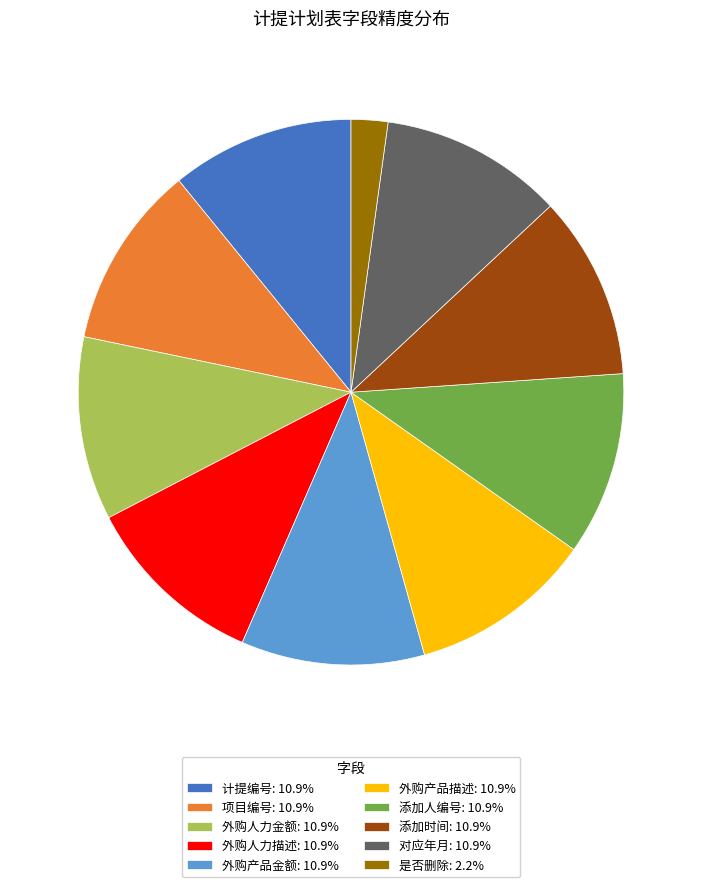

Does 外购产品描述 account for over 50% of the chart?

No